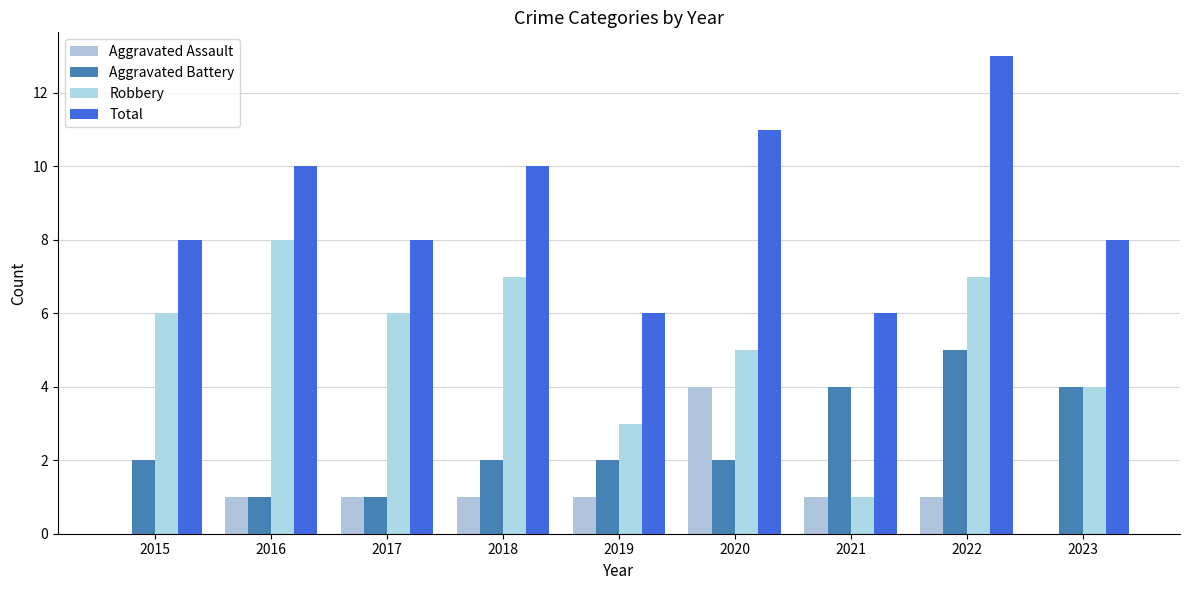

Is the value of Aggravated Assault at 2022 greater than the value of Aggravated Battery at 2017?

No